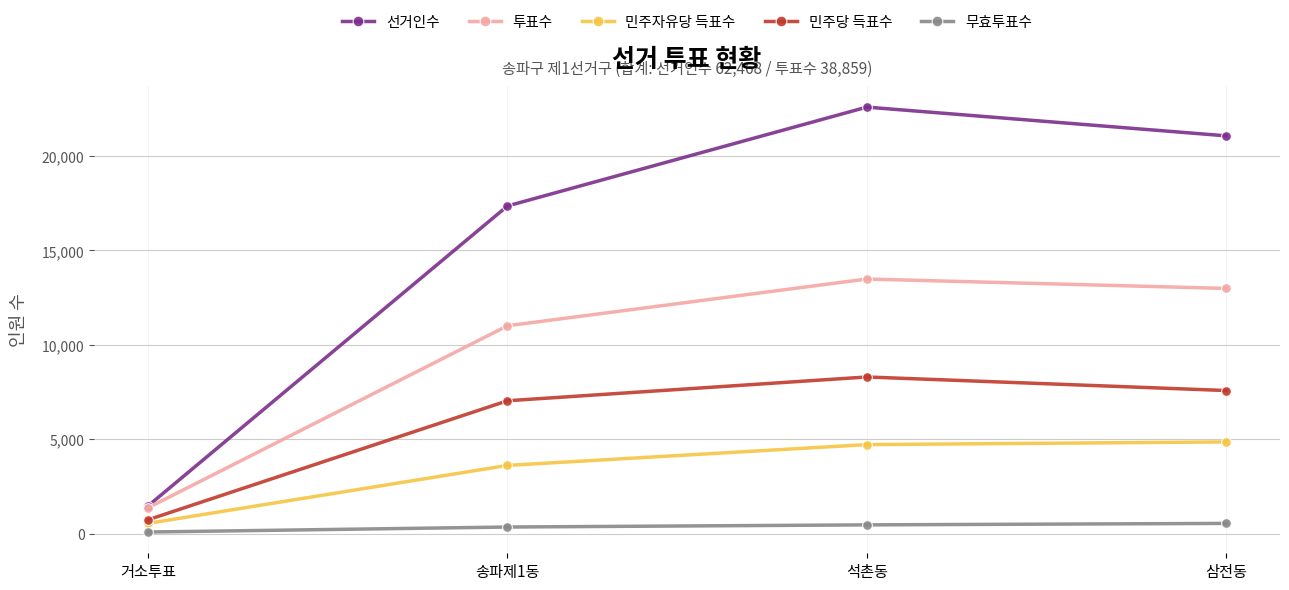

Does the chart display data point markers on the line(s)?

Yes